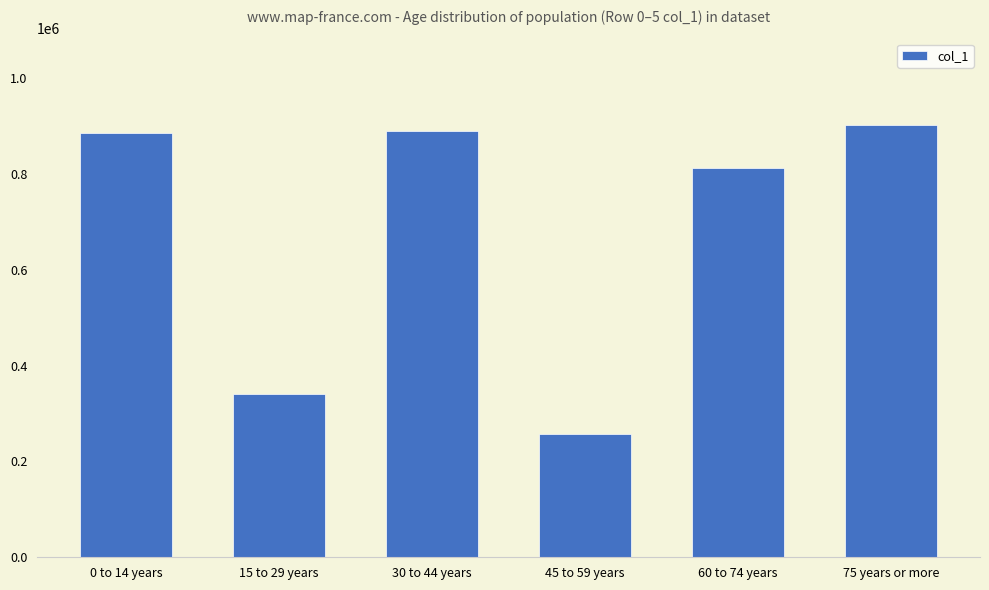

Does the chart contain stacked bars?

No